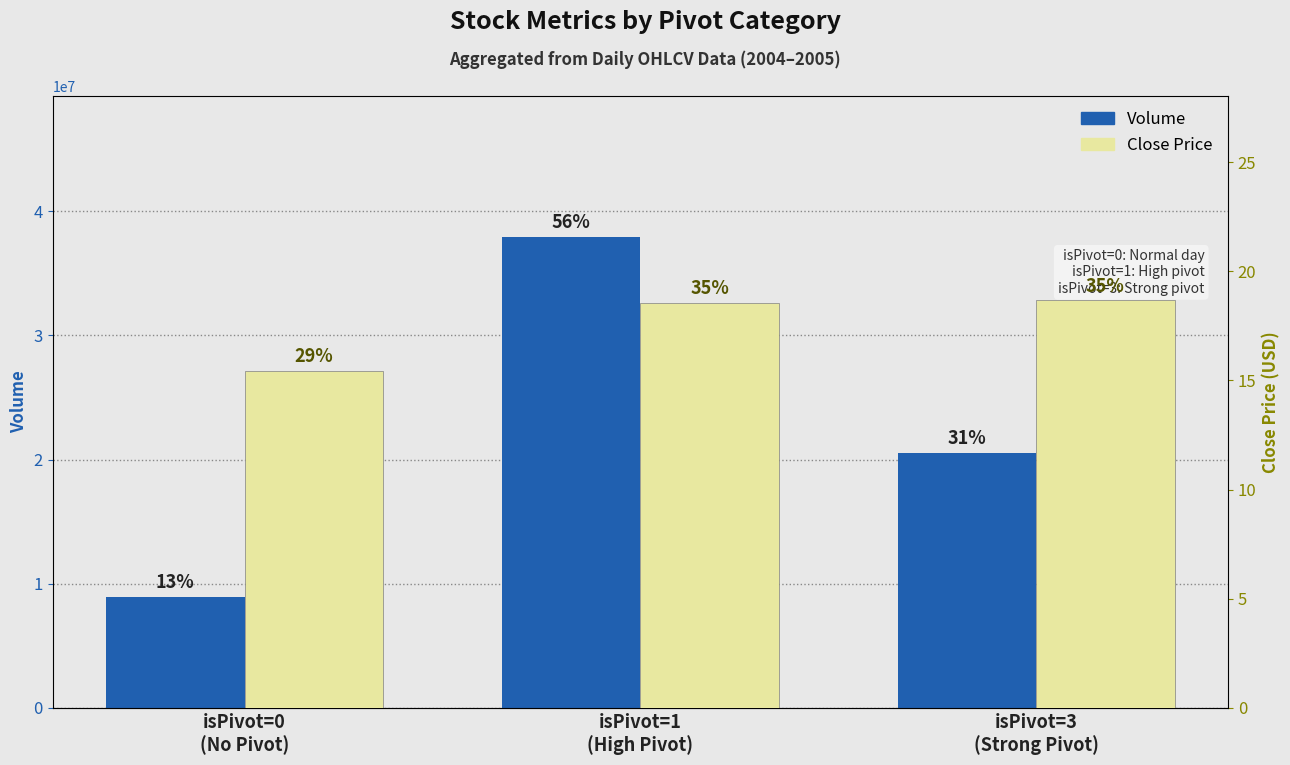

What is the label of the 2nd bar from the right?

isPivot=1
(High Pivot)